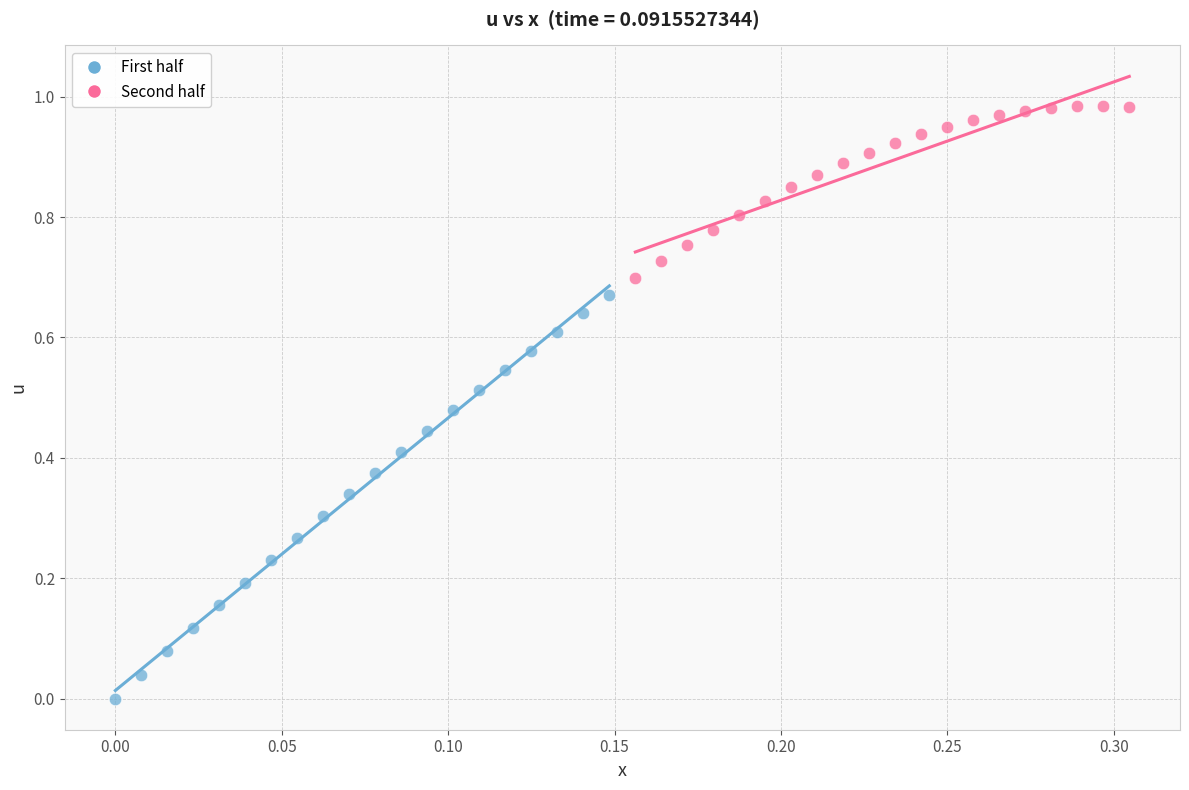

Which series contains the highest Y value?

Second half